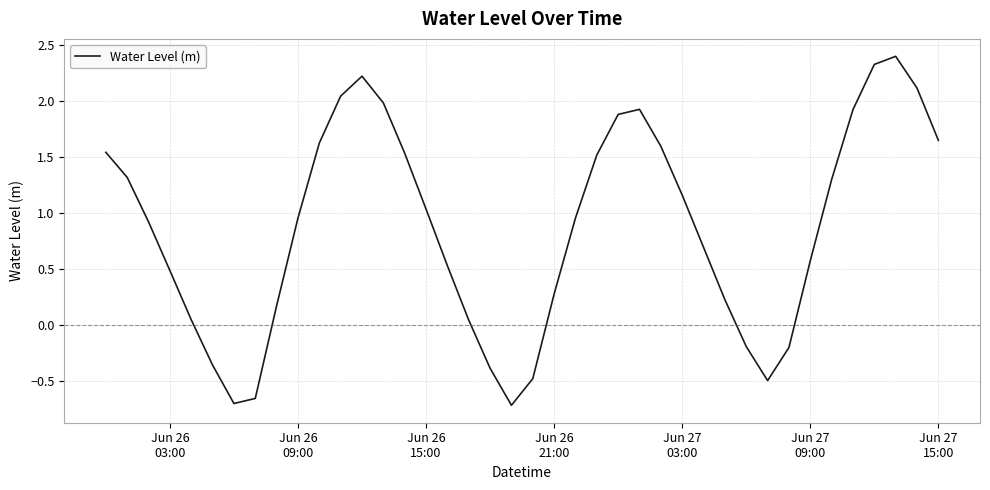

What is the greatest value displayed?

2.4